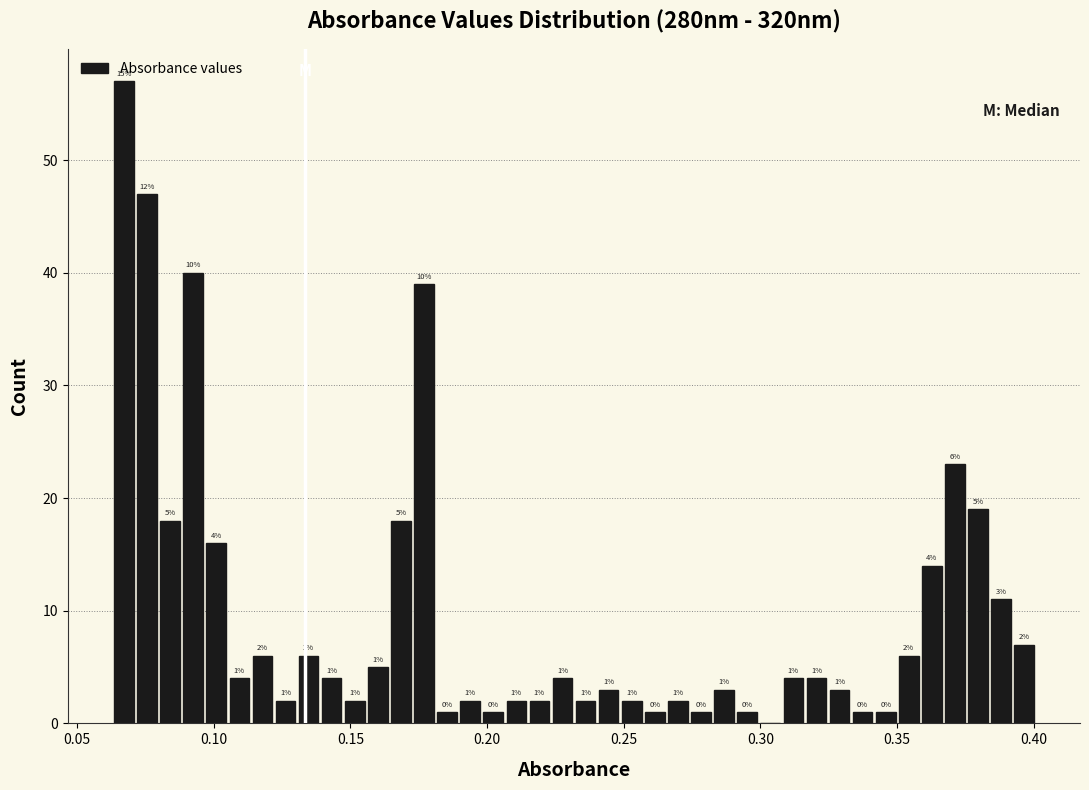

Read against the x-axis, roughly where is the centre of the tallest bar?

0.065